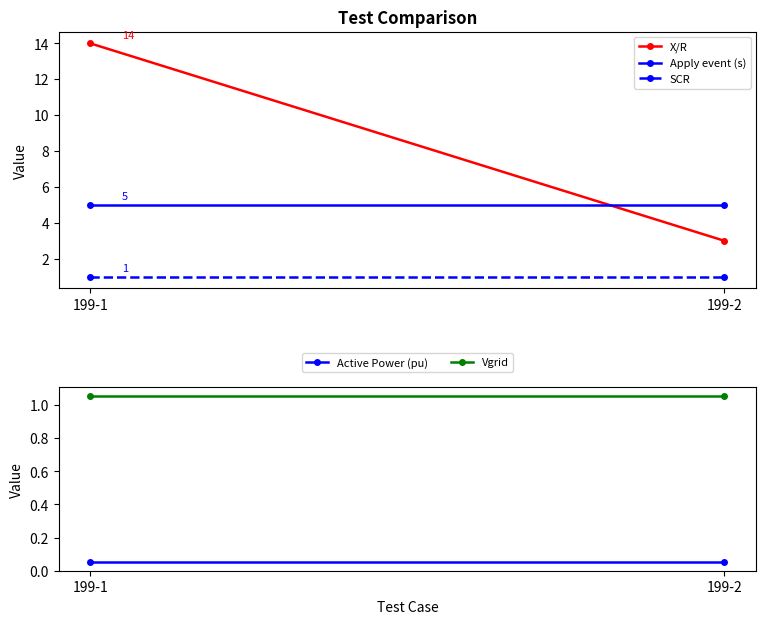

What is the smallest value displayed?

0.1